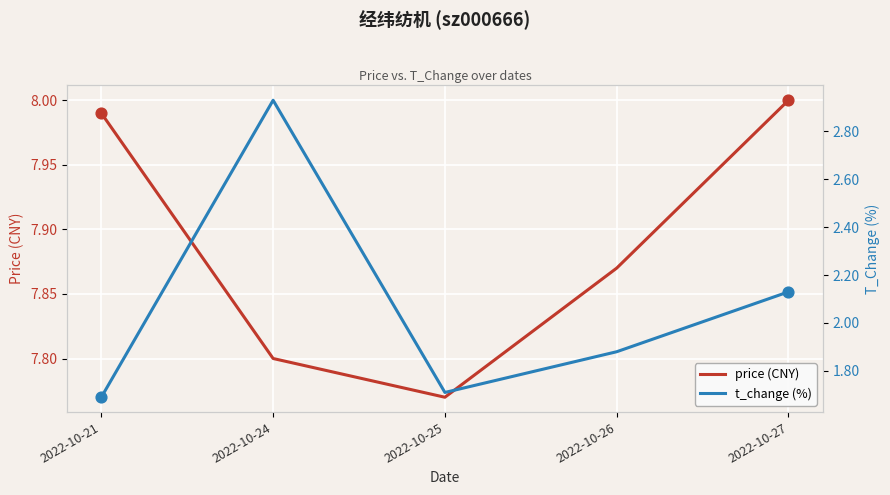

What are all the series names shown in the legend?

price (CNY), t_change (%)